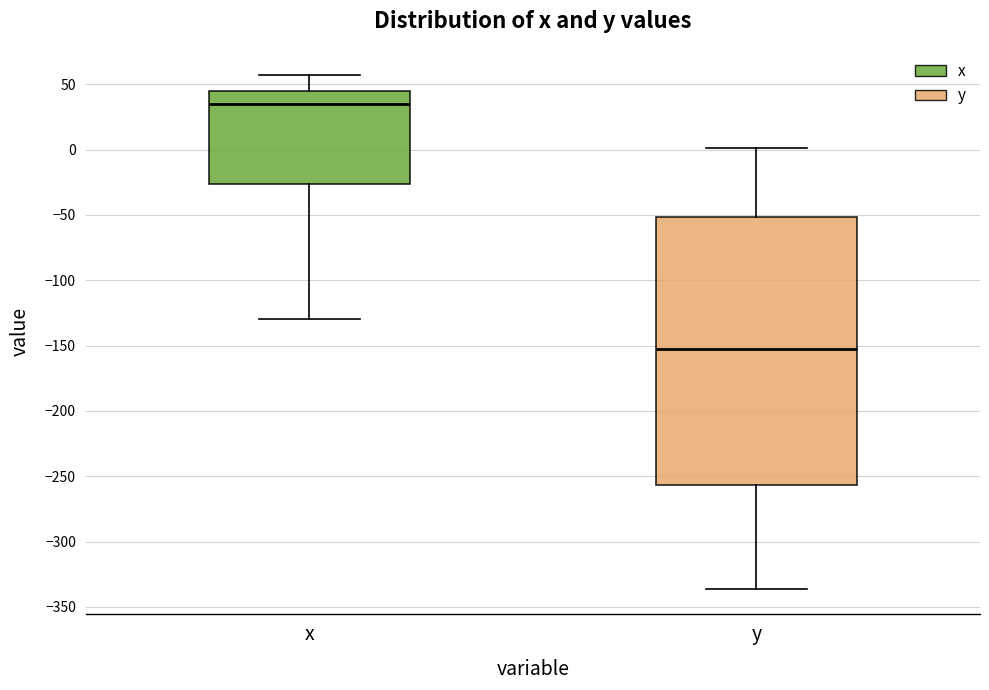

Which box has the lowest median line?

y